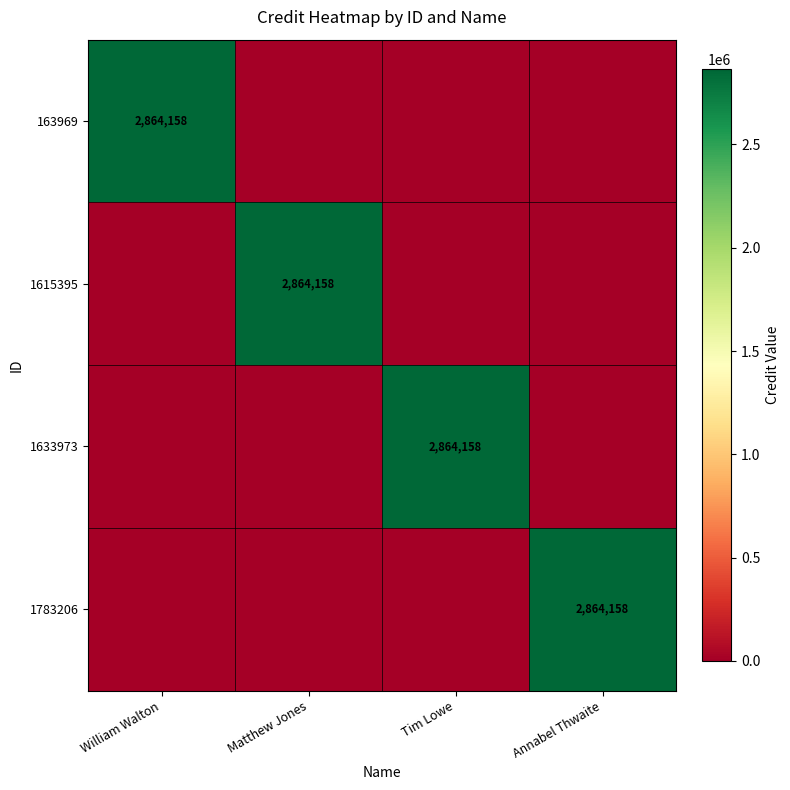

What is the total value across all series at Tim Lowe?

2864158